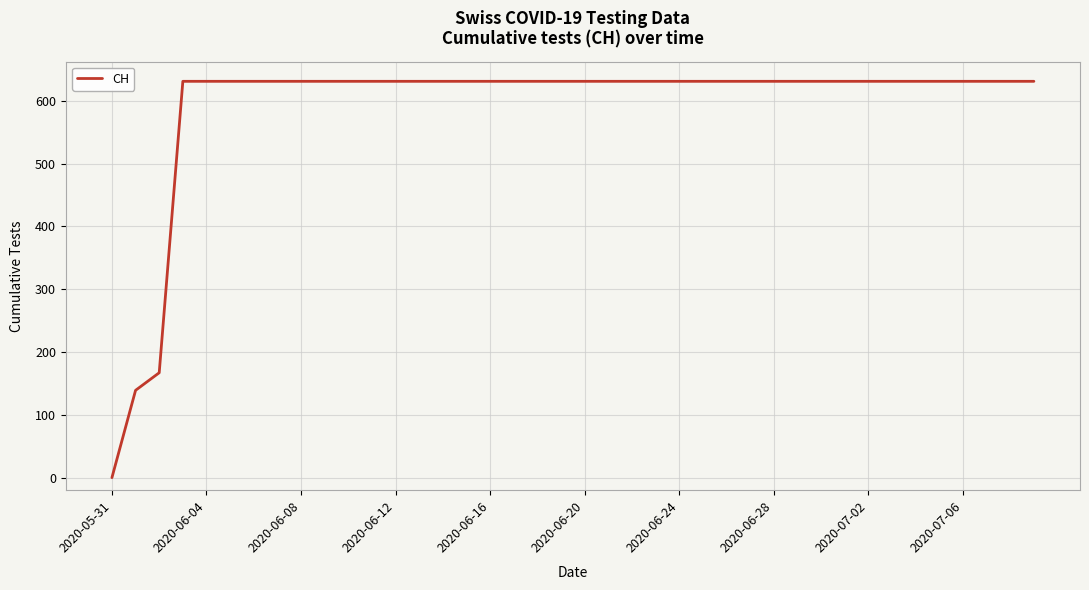

How many lines are shown in the chart?

1